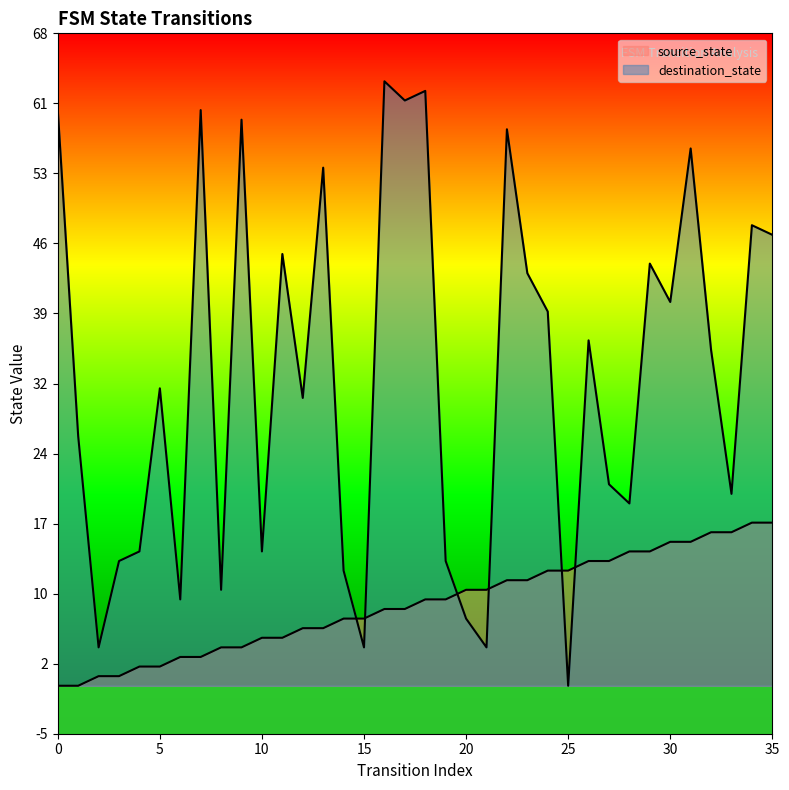

How many lines are shown in the chart?

2